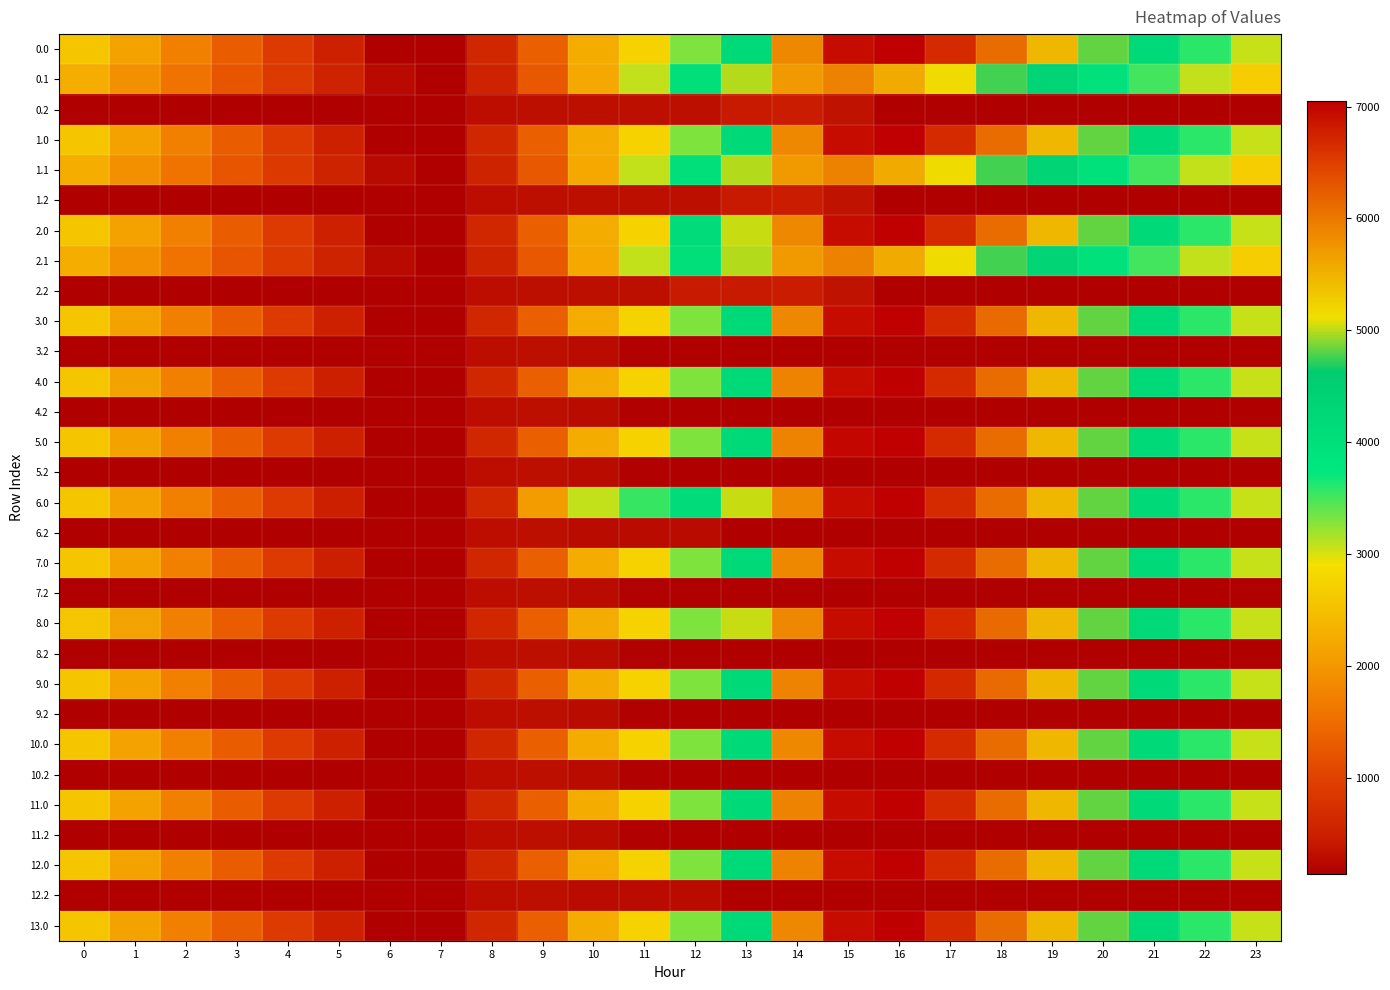

Reading right to left, list all the values displayed in this chart.

0.0: 23=3065.6	22=3582.1	21=4180.4	20=4825.2	19=5461.4	18=6116.7	17=6683.3	16=7048.0	15=6931.1	14=5864.6	13=4214.4	12=3304.2	11=2739.2	10=2257.0	9=1339.4	8=599.8	7=141.0	6=141.0	5=492.3	4=894.2	3=1301.8	2=1710.3	1=2124.7	0=2578.8
0.1: 23=2674.0	22=3077.4	21=3501.5	20=3938.3	19=4357.0	18=4761.0	17=5157.7	16=5570.0	15=5925.7	14=5699.9	13=4993.3	12=4014.1	11=3071.6	10=2197.3	9=1250.4	8=558.8	7=141.0	6=251.0	5=554.3	4=880.2	3=1223.2	2=1569.4	1=1920.8	0=2285.6
0.2: 23=141.0	22=141.0	21=141.0	20=141.0	19=141.0	18=141.0	17=141.0	16=141.0	15=351.2	14=457.5	13=426.6	12=307.8	11=307.8	10=307.8	9=307.8	8=290.4	7=141.0	6=141.0	5=141.0	4=141.0	3=141.0	2=141.0	1=141.0	0=141.0
1.0: 23=3067.0	22=3582.1	21=4180.4	20=4825.2	19=5461.4	18=6116.7	17=6683.3	16=7048.0	15=6931.1	14=5864.6	13=4214.4	12=3304.2	11=2739.2	10=2257.0	9=1339.4	8=599.8	7=141.0	6=141.0	5=492.3	4=894.2	3=1303.2	2=1711.7	1=2126.1	0=2580.2
1.1: 23=2674.0	22=3077.4	21=3501.5	20=3938.3	19=4357.0	18=4761.0	17=5157.7	16=5570.0	15=5925.7	14=5699.9	13=4993.3	12=4014.1	11=3071.6	10=2197.3	9=1250.4	8=558.8	7=141.0	6=251.0	5=555.9	4=881.7	3=1223.2	2=1569.4	1=1920.8	0=2285.6
1.2: 23=141.0	22=141.0	21=141.0	20=141.0	19=141.0	18=141.0	17=141.0	16=141.0	15=351.2	14=457.5	13=426.6	12=307.8	11=307.8	10=307.8	9=307.8	8=290.4	7=141.0	6=141.0	5=141.0	4=141.0	3=141.0	2=141.0	1=141.0	0=141.0
2.0: 23=3065.6	22=3582.1	21=4180.4	20=4825.2	19=5461.4	18=6116.7	17=6683.3	16=7048.0	15=6931.1	14=5864.6	13=5028.7	12=4118.6	11=2739.2	10=2257.0	9=1339.4	8=599.8	7=141.0	6=141.0	5=492.3	4=894.2	3=1303.2	2=1710.3	1=2124.7	0=2578.8
2.1: 23=2674.0	22=3077.4	21=3501.5	20=3938.3	19=4357.0	18=4761.0	17=5157.7	16=5570.0	15=5925.7	14=5699.9	13=4993.3	12=4014.1	11=3071.6	10=2197.3	9=1250.4	8=558.8	7=141.0	6=251.0	5=555.9	4=881.7	3=1223.2	2=1569.4	1=1920.8	0=2285.6
2.2: 23=141.0	22=141.0	21=141.0	20=141.0	19=141.0	18=141.0	17=141.0	16=141.0	15=351.2	14=457.5	13=426.6	12=426.6	11=307.8	10=307.8	9=307.8	8=290.4	7=141.0	6=141.0	5=141.0	4=141.0	3=141.0	2=141.0	1=141.0	0=141.0
3.0: 23=3067.0	22=3583.5	21=4181.8	20=4826.6	19=5462.8	18=6118.1	17=6684.7	16=7048.0	15=6931.1	14=5864.6	13=4214.4	12=3304.2	11=2739.2	10=2257.0	9=1339.4	8=599.8	7=141.0	6=141.0	5=492.3	4=894.2	3=1303.2	2=1711.7	1=2126.1	0=2580.2
3.2: 23=141.0	22=141.0	21=141.0	20=141.0	19=141.0	18=141.0	17=141.0	16=141.0	15=141.0	14=141.0	13=141.0	12=141.0	11=166.9	10=275.7	9=307.8	8=290.4	7=141.0	6=141.0	5=141.0	4=141.0	3=141.0	2=141.0	1=141.0	0=141.0
4.0: 23=3065.6	22=3582.1	21=4180.4	20=4825.2	19=5461.4	18=6116.7	17=6683.3	16=7048.0	15=6931.1	14=5912.1	13=4214.4	12=3304.2	11=2739.2	10=2257.0	9=1339.4	8=599.8	7=141.0	6=141.0	5=490.9	4=892.8	3=1301.8	2=1710.3	1=2124.7	0=2578.8
4.2: 23=141.0	22=141.0	21=141.0	20=141.0	19=141.0	18=141.0	17=141.0	16=141.0	15=141.0	14=141.0	13=141.0	12=141.0	11=166.9	10=275.7	9=307.8	8=290.4	7=141.0	6=141.0	5=141.0	4=141.0	3=141.0	2=141.0	1=141.0	0=141.0
5.0: 23=3065.6	22=3582.1	21=4180.4	20=4825.2	19=5461.4	18=6116.7	17=6683.3	16=7048.0	15=6978.6	14=5912.1	13=4214.4	12=3304.2	11=2739.2	10=2257.0	9=1339.4	8=599.8	7=141.0	6=141.0	5=492.3	4=894.2	3=1303.2	2=1711.7	1=2124.7	0=2578.8
5.2: 23=141.0	22=141.0	21=141.0	20=141.0	19=141.0	18=141.0	17=141.0	16=141.0	15=141.0	14=141.0	13=141.0	12=141.0	11=166.9	10=275.7	9=307.8	8=290.4	7=141.0	6=141.0	5=141.0	4=141.0	3=141.0	2=141.0	1=141.0	0=141.0
6.0: 23=3065.6	22=3582.1	21=4180.4	20=4825.2	19=5461.4	18=6116.7	17=6683.3	16=7048.0	15=6931.1	14=5864.6	13=5028.7	12=4118.6	11=3553.5	10=3071.4	9=2049.1	8=599.8	7=141.0	6=141.0	5=490.9	4=892.8	3=1301.8	2=1710.3	1=2124.7	0=2578.8
6.2: 23=141.0	22=141.0	21=141.0	20=141.0	19=141.0	18=141.0	17=141.0	16=141.0	15=141.0	14=141.0	13=141.0	12=275.7	11=275.7	10=275.7	9=307.8	8=290.4	7=141.0	6=141.0	5=141.0	4=141.0	3=141.0	2=141.0	1=141.0	0=141.0
7.0: 23=3065.6	22=3582.1	21=4180.4	20=4825.2	19=5461.4	18=6116.7	17=6683.3	16=7048.0	15=6931.1	14=5864.6	13=4214.4	12=3304.2	11=2739.2	10=2257.0	9=1339.4	8=599.8	7=141.0	6=141.0	5=490.9	4=892.8	3=1301.8	2=1710.3	1=2124.7	0=2578.8
7.2: 23=141.0	22=141.0	21=141.0	20=141.0	19=141.0	18=141.0	17=141.0	16=141.0	15=141.0	14=141.0	13=141.0	12=141.0	11=166.9	10=275.7	9=307.8	8=290.4	7=141.0	6=141.0	5=141.0	4=141.0	3=141.0	2=141.0	1=141.0	0=141.0
8.0: 23=3067.0	22=3583.5	21=4181.8	20=4826.6	19=5462.8	18=6118.1	17=6684.7	16=7048.0	15=6931.1	14=5864.6	13=5028.7	12=3304.2	11=2739.2	10=2257.0	9=1339.4	8=599.8	7=141.0	6=141.0	5=492.3	4=894.2	3=1303.2	2=1711.7	1=2126.1	0=2580.2
8.2: 23=141.0	22=141.0	21=141.0	20=141.0	19=141.0	18=141.0	17=141.0	16=141.0	15=141.0	14=141.0	13=141.0	12=141.0	11=166.9	10=275.7	9=307.8	8=290.4	7=141.0	6=141.0	5=141.0	4=141.0	3=141.0	2=141.0	1=141.0	0=141.0
9.0: 23=3067.0	22=3583.5	21=4181.8	20=4826.6	19=5462.8	18=6118.1	17=6684.7	16=7048.0	15=6931.1	14=5912.1	13=4214.4	12=3304.2	11=2739.2	10=2257.0	9=1339.4	8=599.8	7=141.0	6=141.0	5=492.3	4=894.2	3=1303.2	2=1711.7	1=2126.1	0=2580.2
9.2: 23=141.0	22=141.0	21=141.0	20=141.0	19=141.0	18=141.0	17=141.0	16=141.0	15=141.0	14=141.0	13=141.0	12=141.0	11=166.9	10=275.7	9=307.8	8=290.4	7=141.0	6=141.0	5=141.0	4=141.0	3=141.0	2=141.0	1=141.0	0=141.0
10.0: 23=3065.6	22=3582.1	21=4180.4	20=4825.2	19=5461.4	18=6116.7	17=6683.3	16=7048.0	15=6931.1	14=5864.6	13=4214.4	12=3304.2	11=2739.2	10=2257.0	9=1339.4	8=599.8	7=141.0	6=141.0	5=492.3	4=894.2	3=1301.8	2=1710.3	1=2124.7	0=2578.8
10.2: 23=141.0	22=141.0	21=141.0	20=141.0	19=141.0	18=141.0	17=141.0	16=141.0	15=141.0	14=141.0	13=141.0	12=141.0	11=166.9	10=275.7	9=307.8	8=290.4	7=141.0	6=141.0	5=141.0	4=141.0	3=141.0	2=141.0	1=141.0	0=141.0
11.0: 23=3067.0	22=3583.5	21=4181.8	20=4826.6	19=5462.8	18=6116.7	17=6683.3	16=7048.0	15=6931.1	14=5912.1	13=4214.4	12=3304.2	11=2739.2	10=2257.0	9=1339.4	8=599.8	7=141.0	6=141.0	5=492.3	4=894.2	3=1303.2	2=1711.7	1=2126.1	0=2580.2
11.2: 23=141.0	22=141.0	21=141.0	20=141.0	19=141.0	18=141.0	17=141.0	16=141.0	15=141.0	14=141.0	13=141.0	12=141.0	11=166.9	10=275.7	9=307.8	8=290.4	7=141.0	6=141.0	5=141.0	4=141.0	3=141.0	2=141.0	1=141.0	0=141.0
12.0: 23=3065.6	22=3582.1	21=4180.4	20=4825.2	19=5461.4	18=6116.7	17=6683.3	16=7048.0	15=6931.1	14=5912.1	13=4214.4	12=3304.2	11=2739.2	10=2257.0	9=1339.4	8=599.8	7=141.0	6=141.0	5=492.3	4=894.2	3=1303.2	2=1711.7	1=2126.1	0=2578.8
12.2: 23=141.0	22=141.0	21=141.0	20=141.0	19=141.0	18=141.0	17=141.0	16=141.0	15=141.0	14=141.0	13=141.0	12=275.7	11=275.7	10=275.7	9=307.8	8=290.4	7=141.0	6=141.0	5=141.0	4=141.0	3=141.0	2=141.0	1=141.0	0=141.0
13.0: 23=3065.6	22=3582.1	21=4180.4	20=4825.2	19=5461.4	18=6116.7	17=6683.3	16=7048.0	15=6931.1	14=5864.6	13=4214.4	12=3304.2	11=2739.2	10=2257.0	9=1339.4	8=599.8	7=141.0	6=141.0	5=492.3	4=894.2	3=1301.8	2=1710.3	1=2124.7	0=2578.8